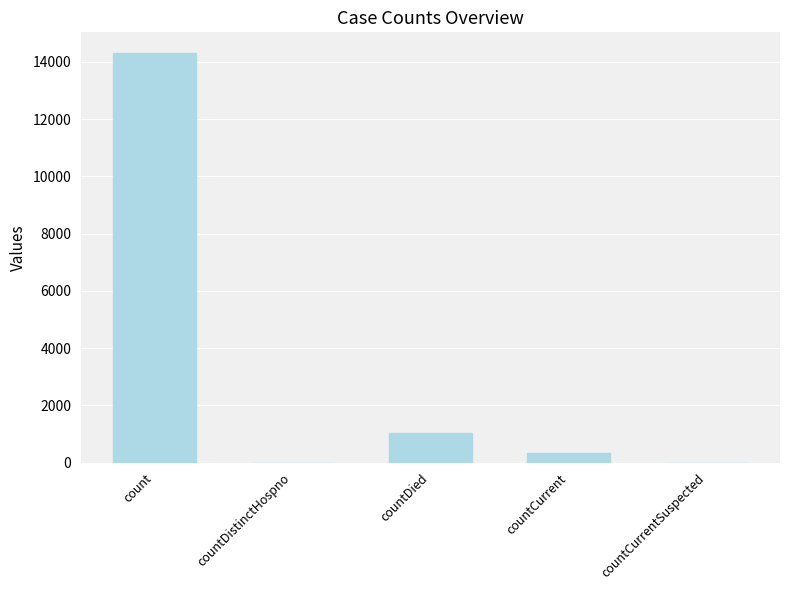

What is the change in value from countDistinctHospno to countDied?

+1022